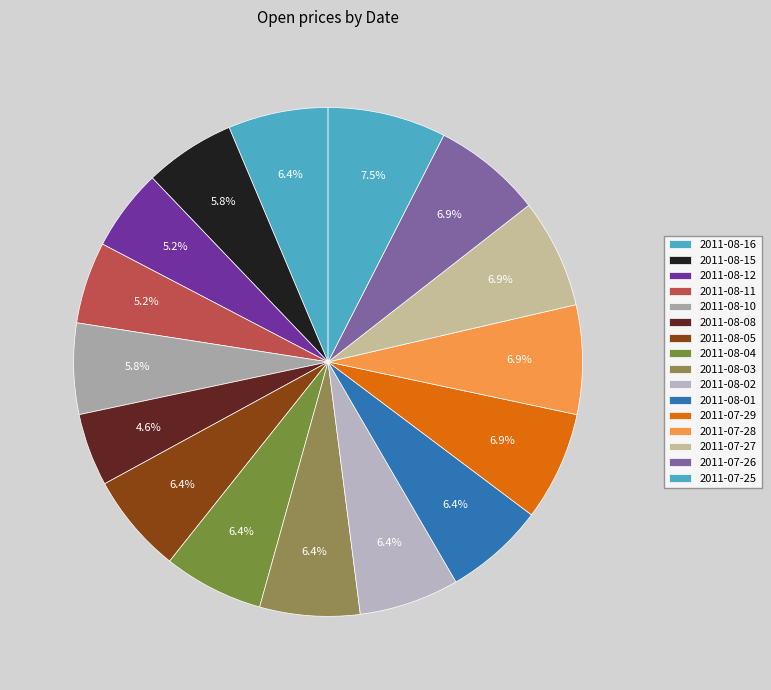

Does 2011-07-27 represent more than half of the total?

No